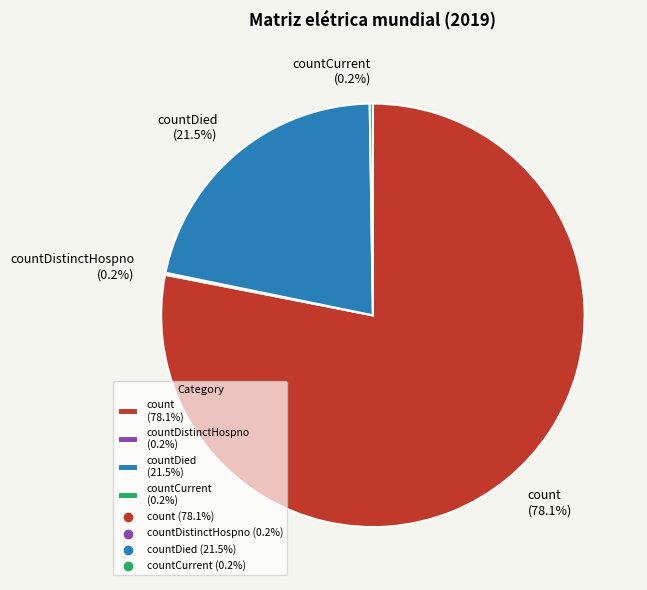

Which slice is the largest?

count (78.1%)